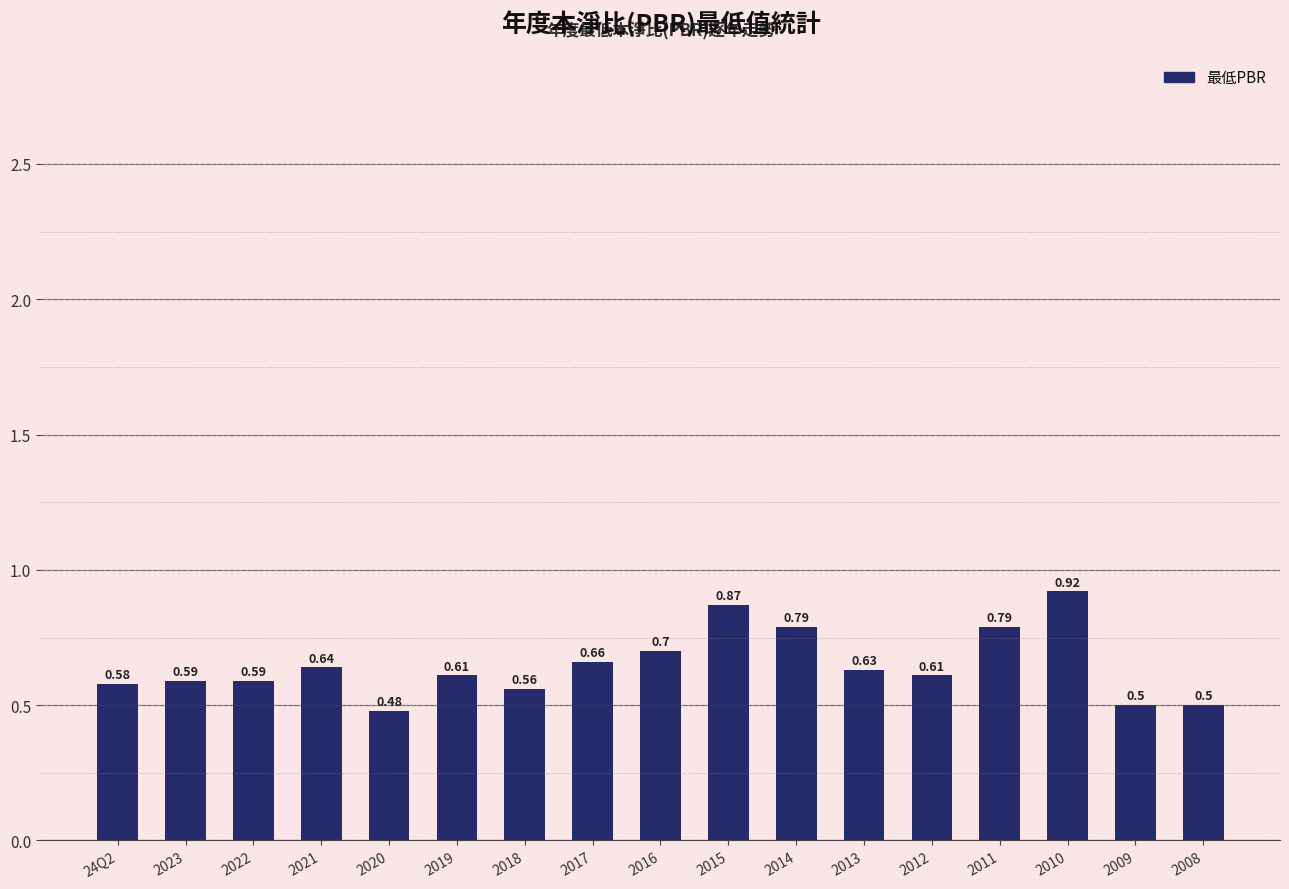

How many bars are there in total?

17